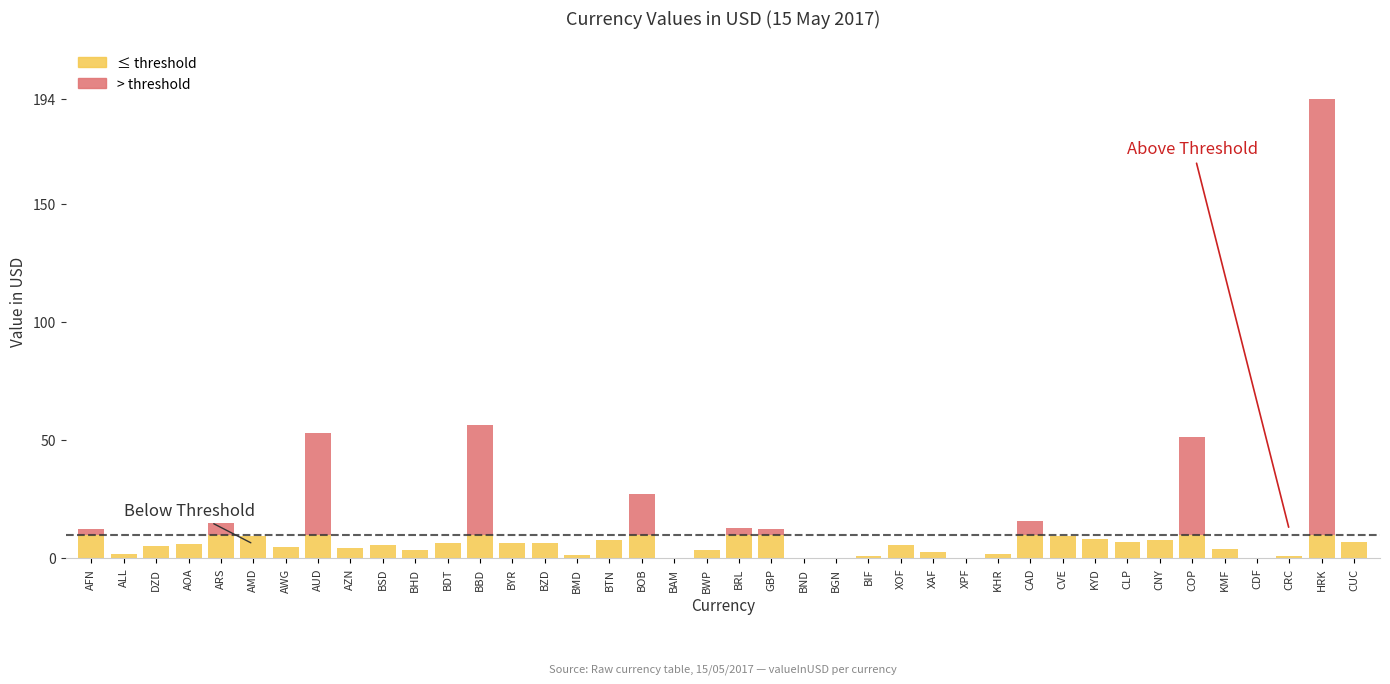

Are the bars horizontal?

No